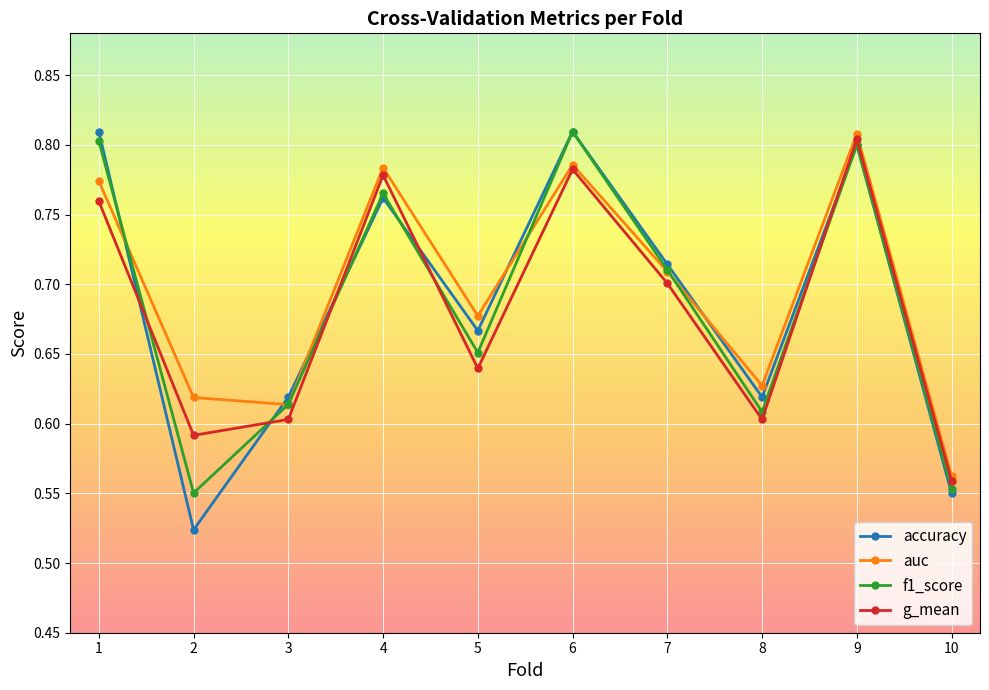

Which series changed the most between 3 and 5?

auc